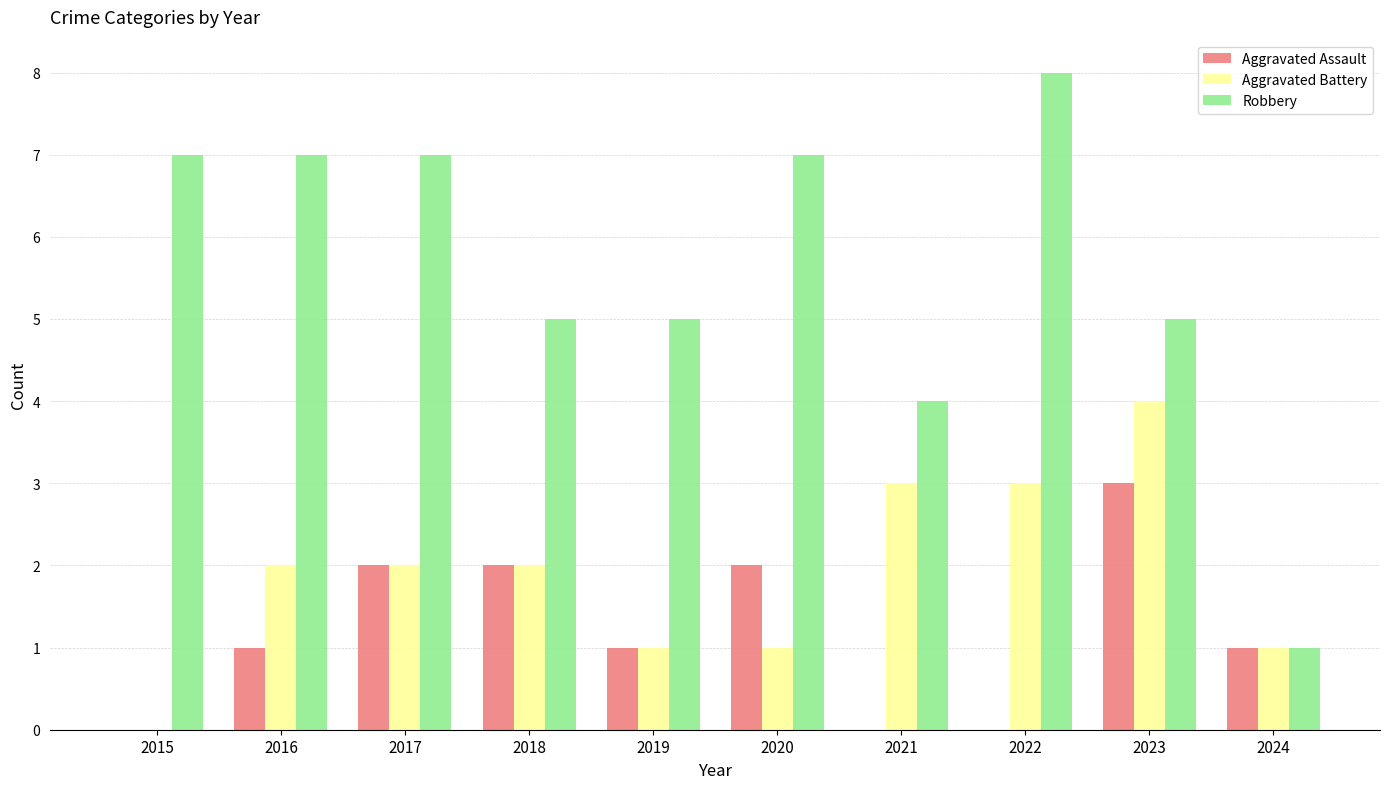

What is the greatest value displayed?

8